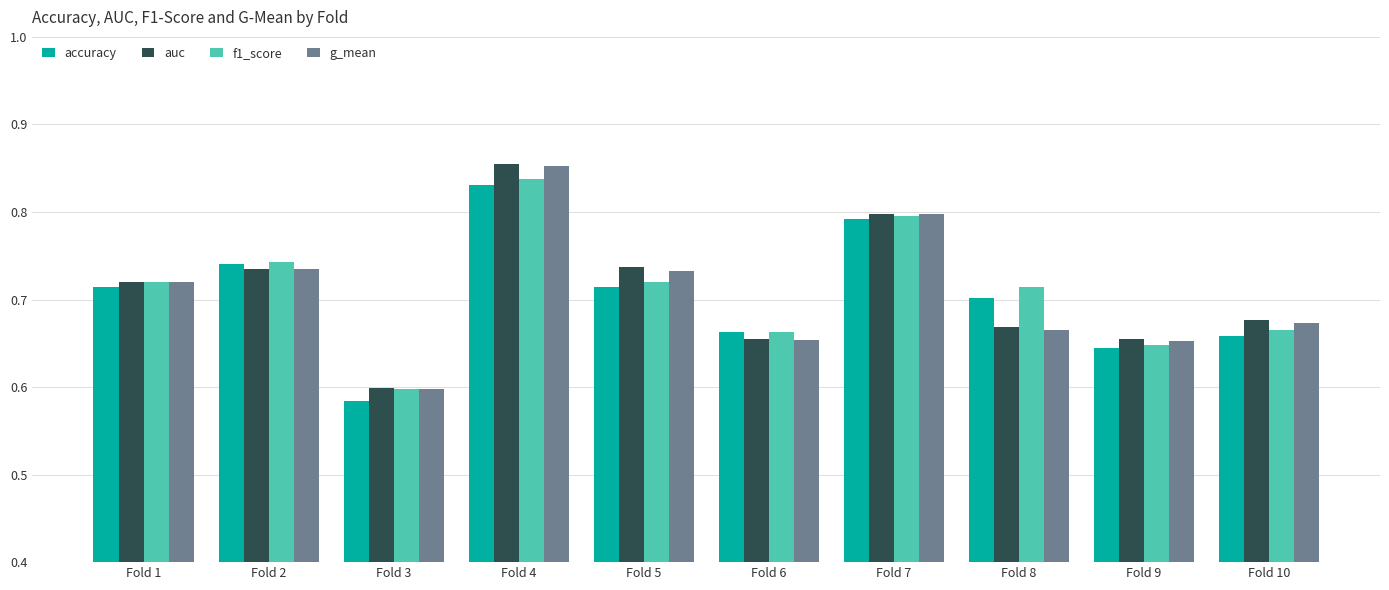

The f1_score series shows 0.3 at Fold 10. True or false?

False